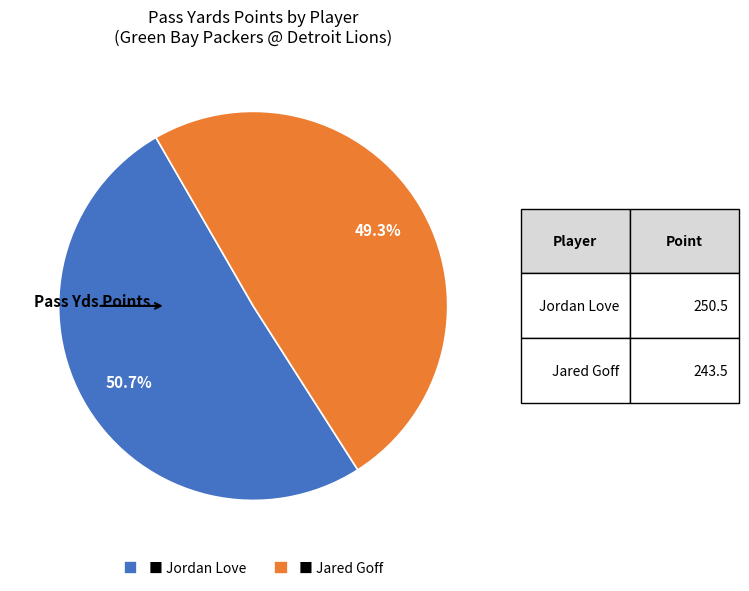

How many segments does this pie chart have?

2